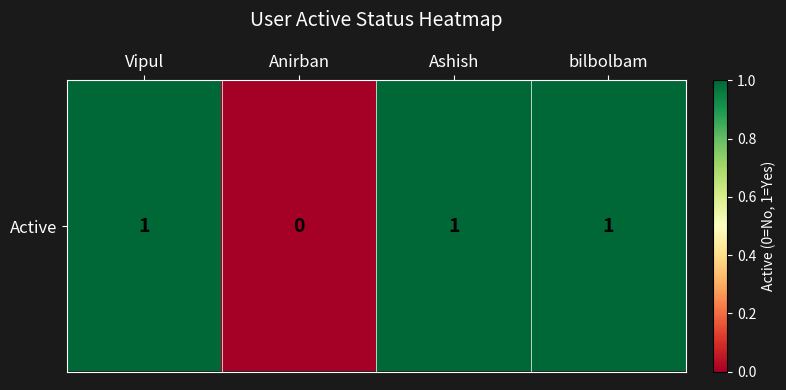

Reading left to right, transcribe all the data shown in this chart.

Vipul=1	Anirban=0	Ashish=1	bilbolbam=1